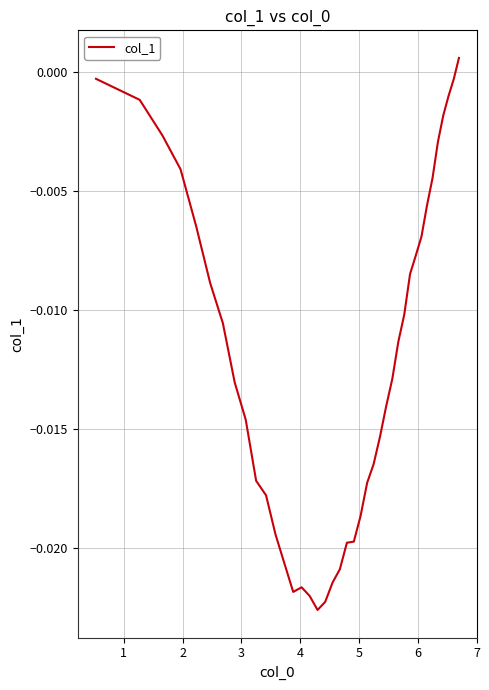

Does the chart have visible grid lines?

Yes